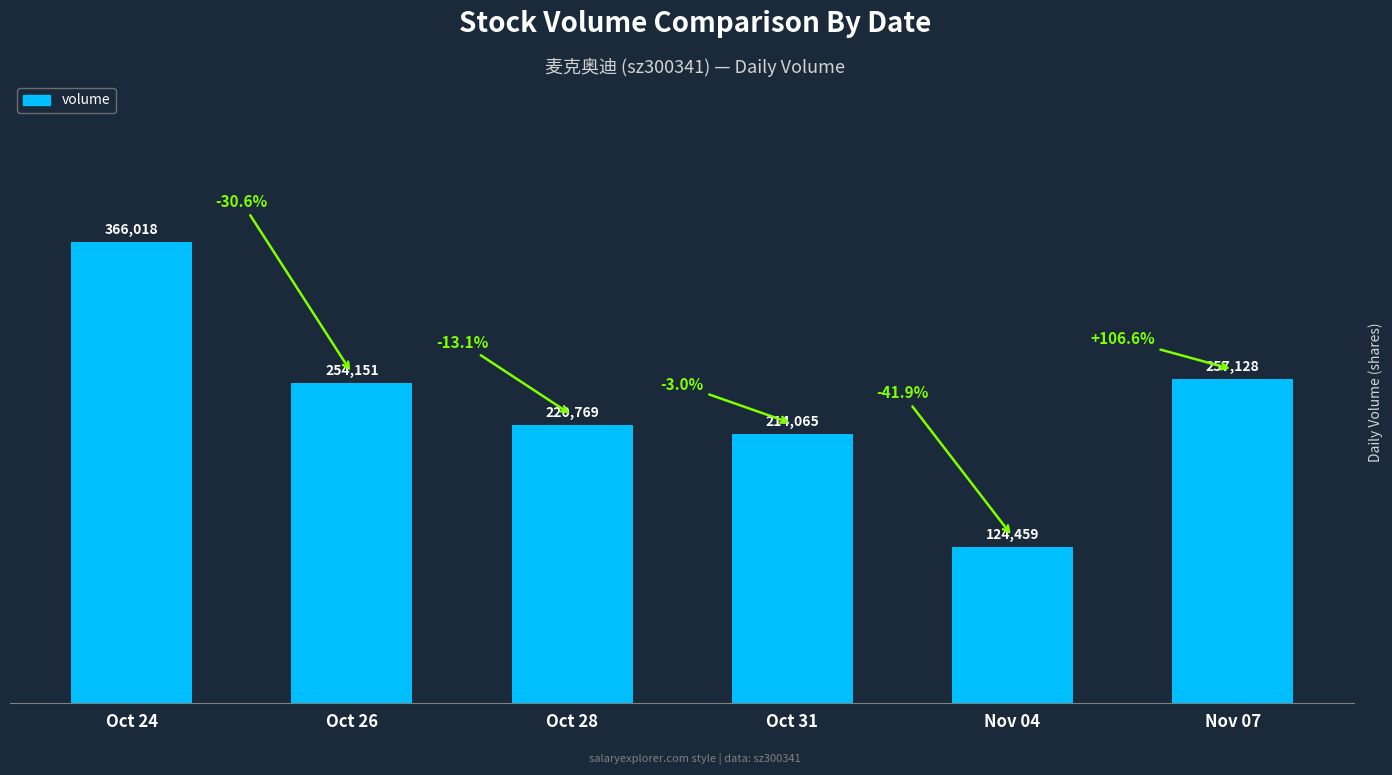

Which has a higher value, Oct 24 or Oct 31?

Oct 24